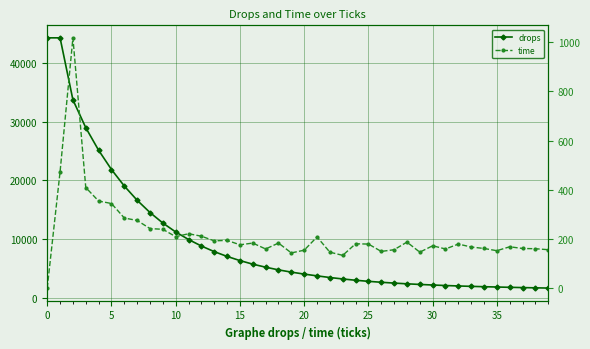

What is the difference between the maximum and minimum values in the drops series?

42593